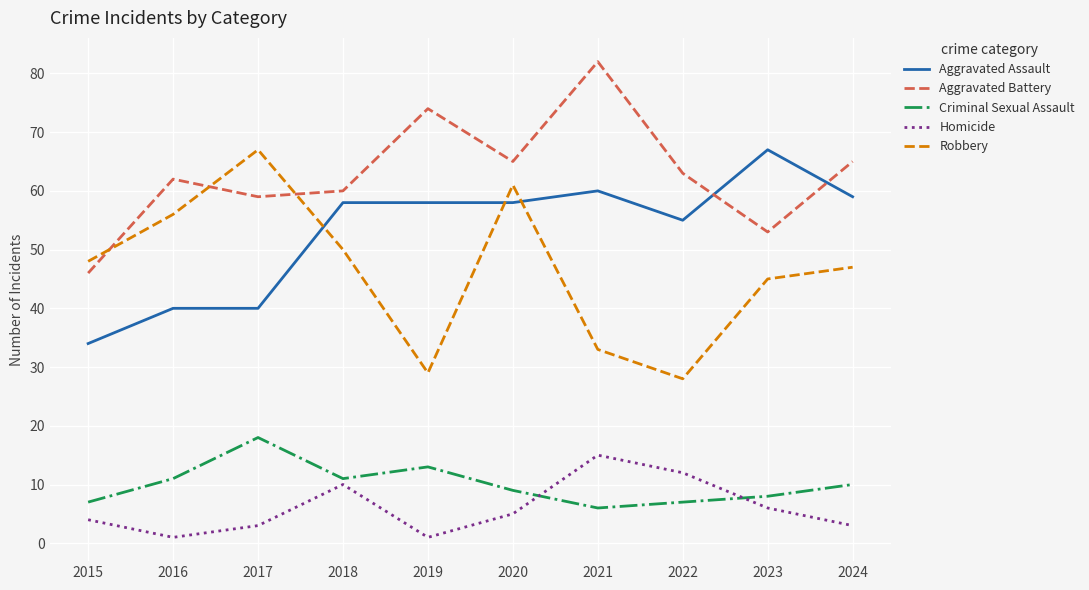

What is the difference between the highest and lowest values at 2021?

76